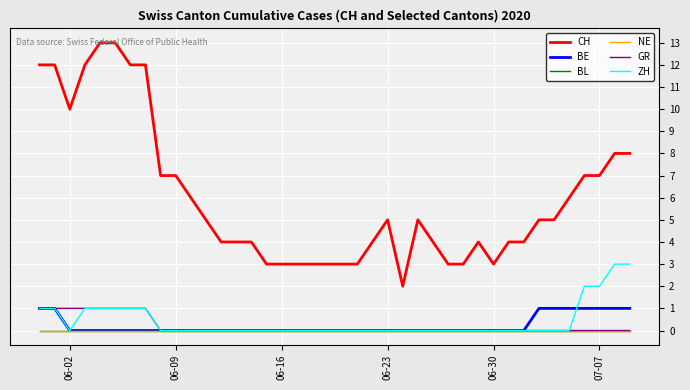

Does the chart have visible grid lines?

Yes